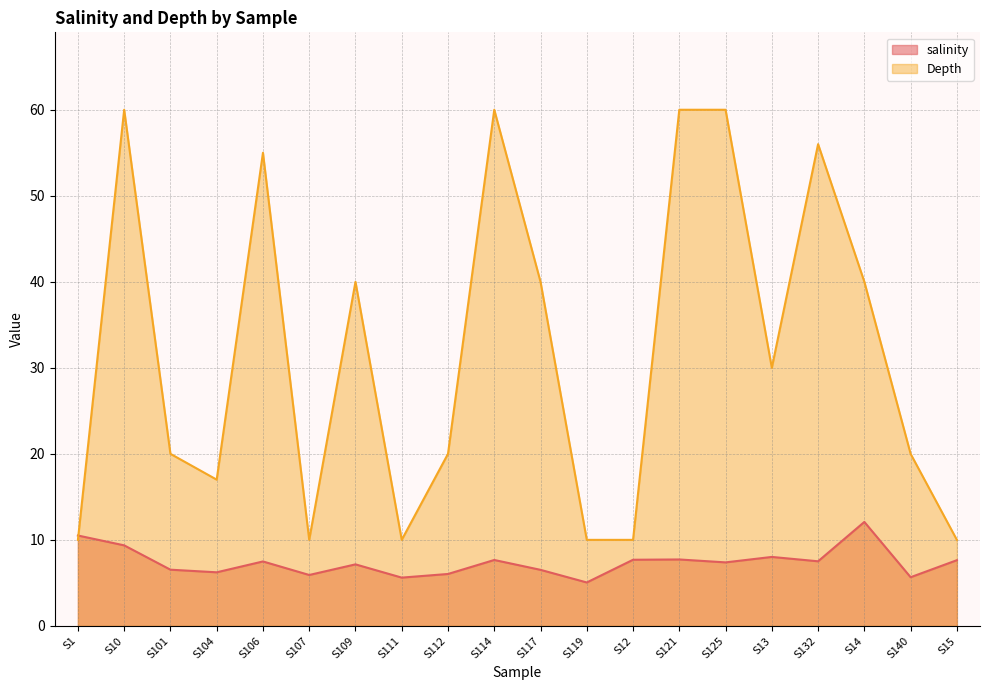

Which series changed the most between S114 and S13?

Depth